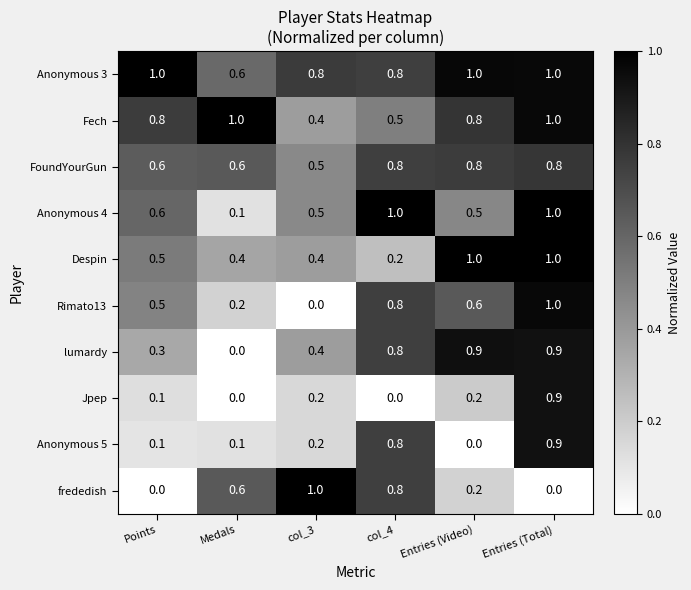

The frededish series shows 1.7 at col_3. True or false?

False